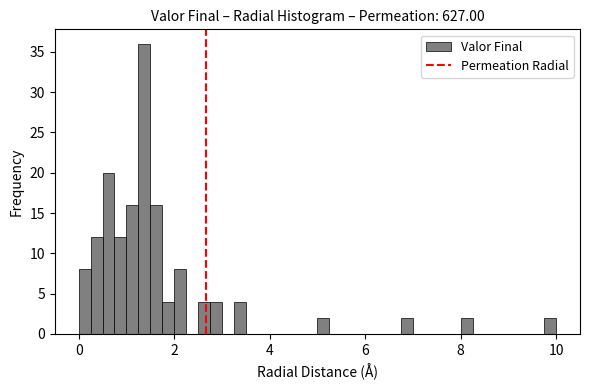

Around what value on the x-axis is the tallest bar? Give the approximate position of its centre, as read against the axis.

1.4